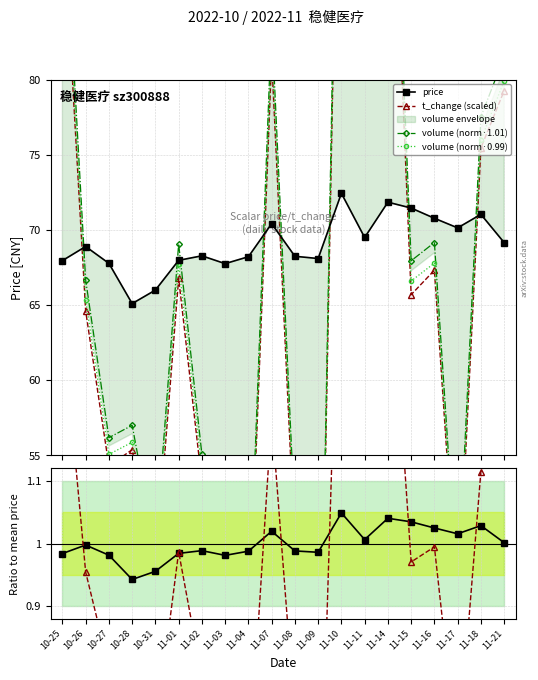

Which category has the highest value in the price / mean series?

11-10